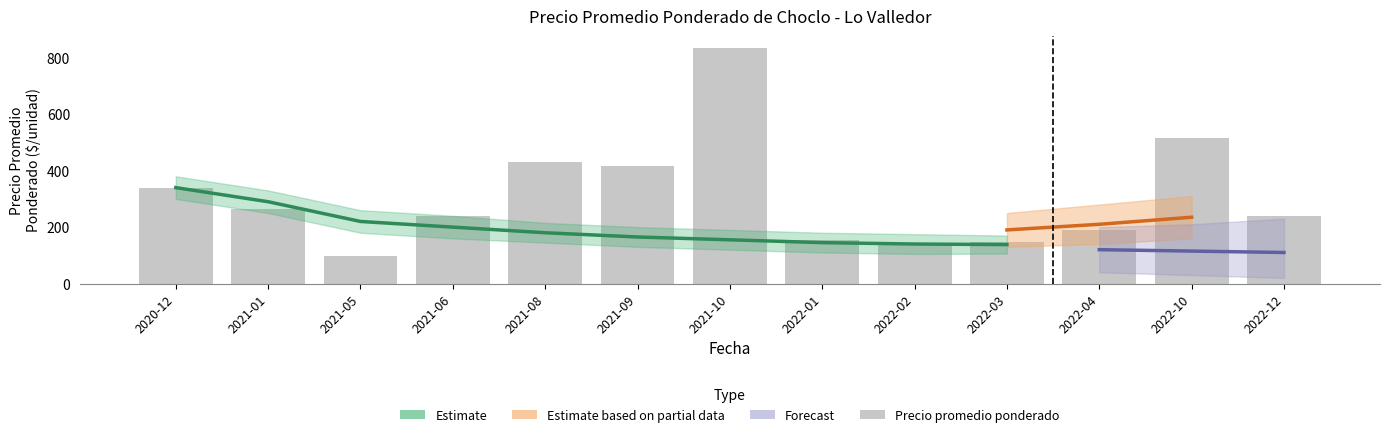

What is the sum of all Precio promedio ponderado values?

4010